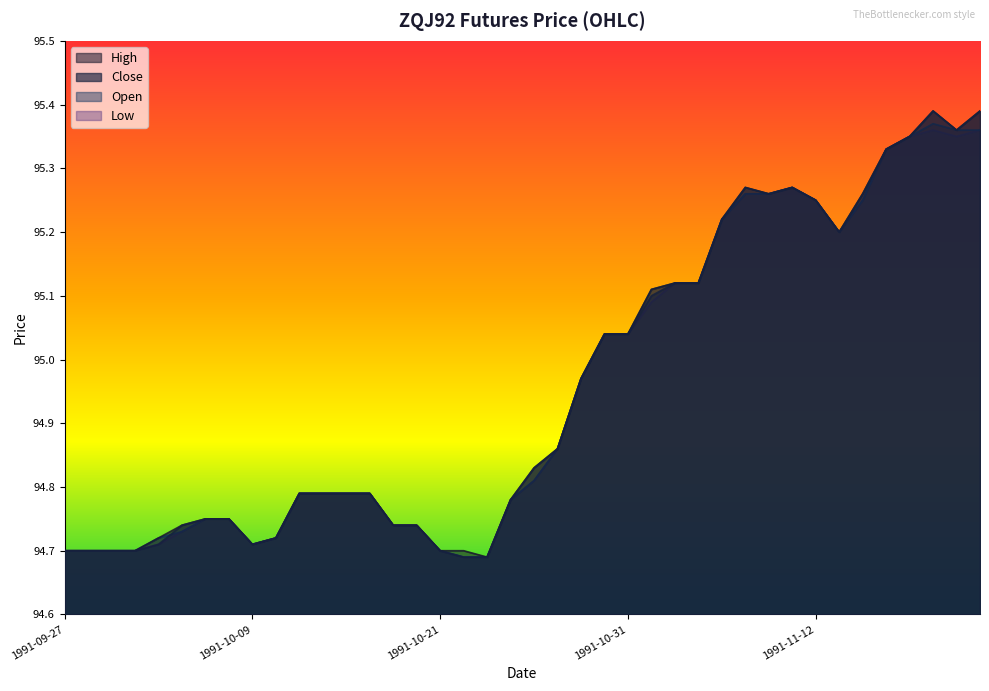

Which series has the largest total across all categories?

High